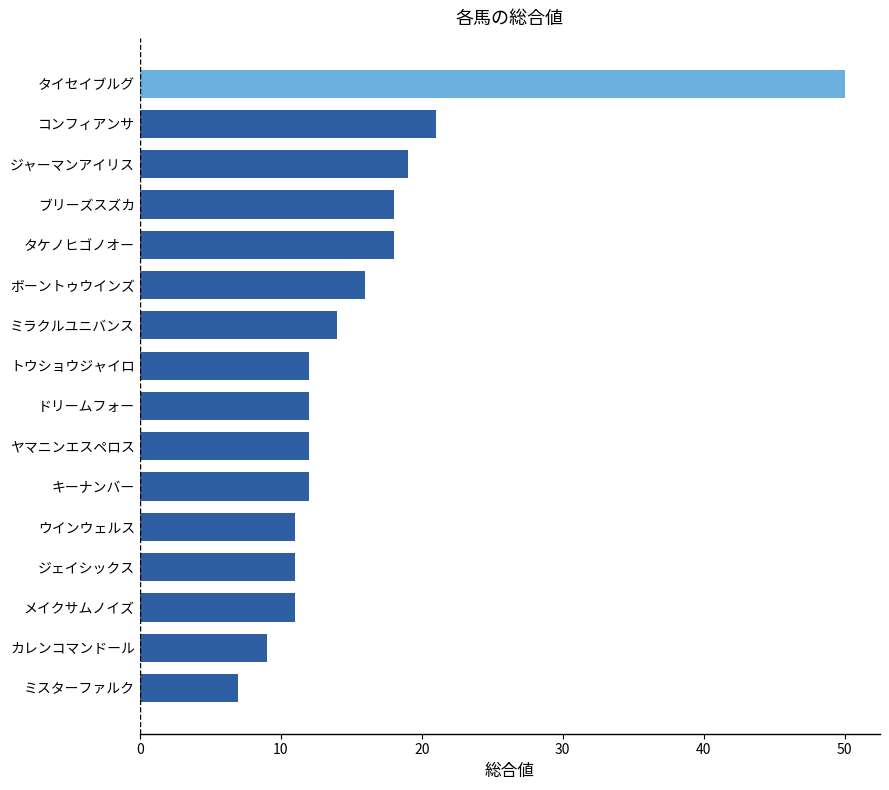

What position from the bottom is ヤマニンエスペロス?

7